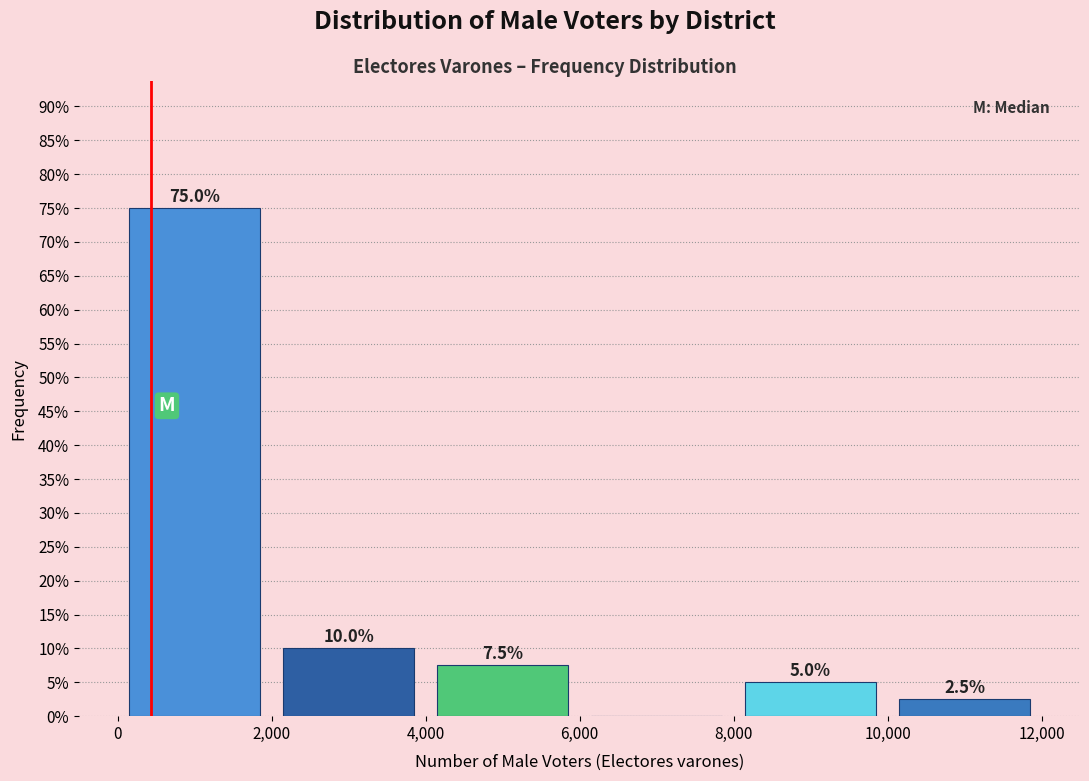

Which range on the x-axis has the tallest bar?

0 to 2,000